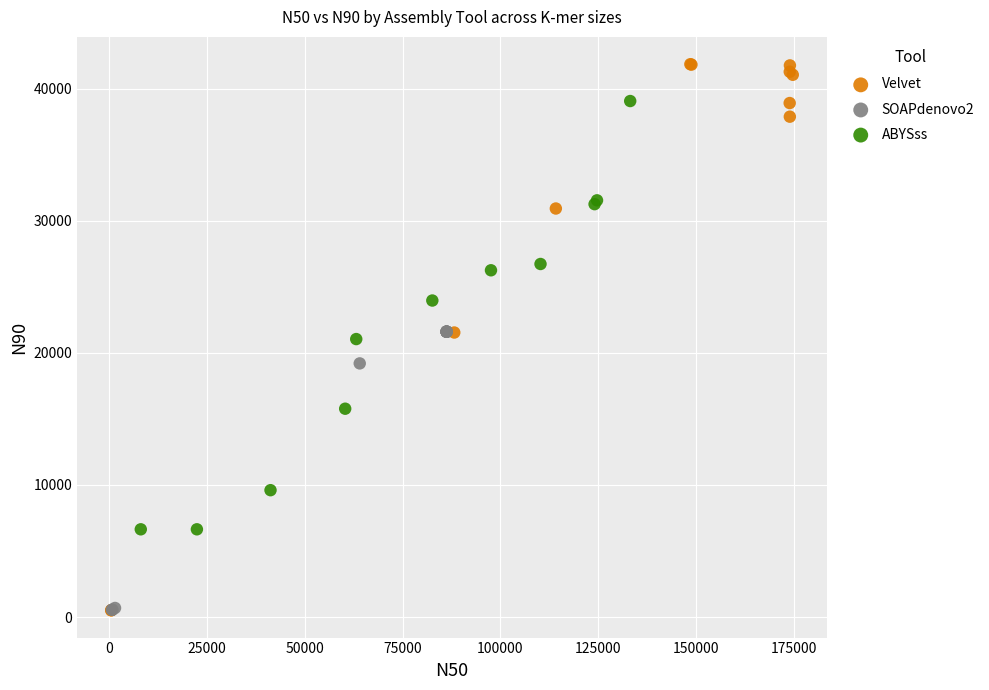

Which series reaches the maximum Y coordinate?

Velvet